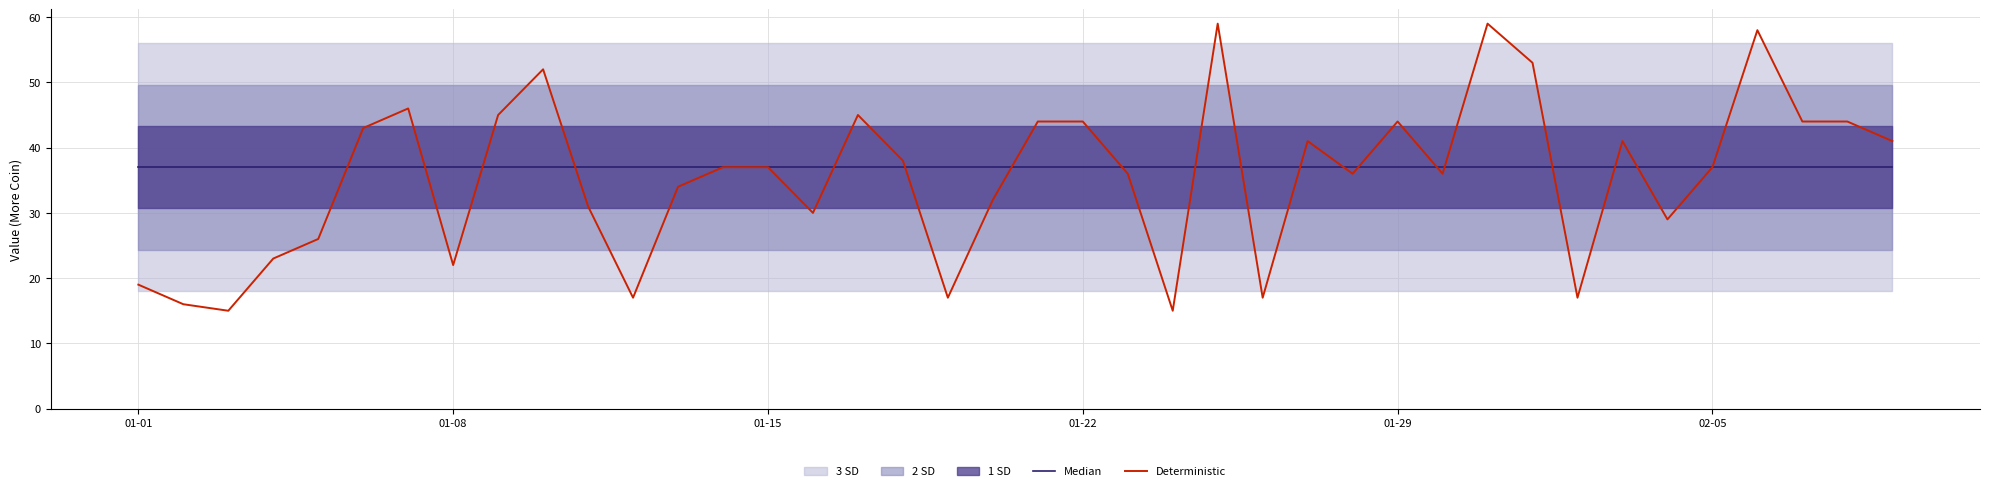

Does the chart have visible grid lines?

Yes